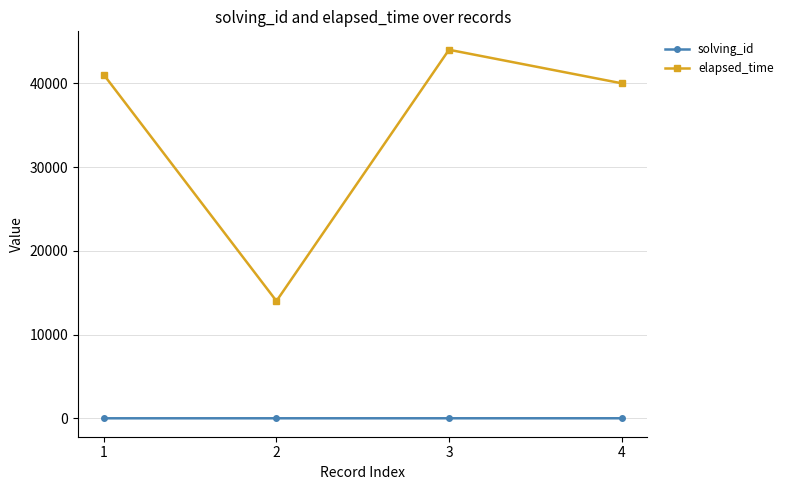

True or false: elapsed_time and solving_id cross at least once.

False